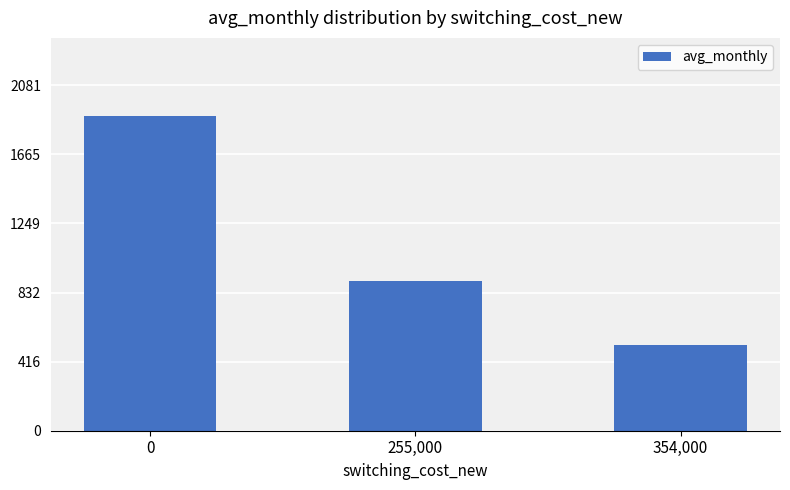

How many values are below 903?

1